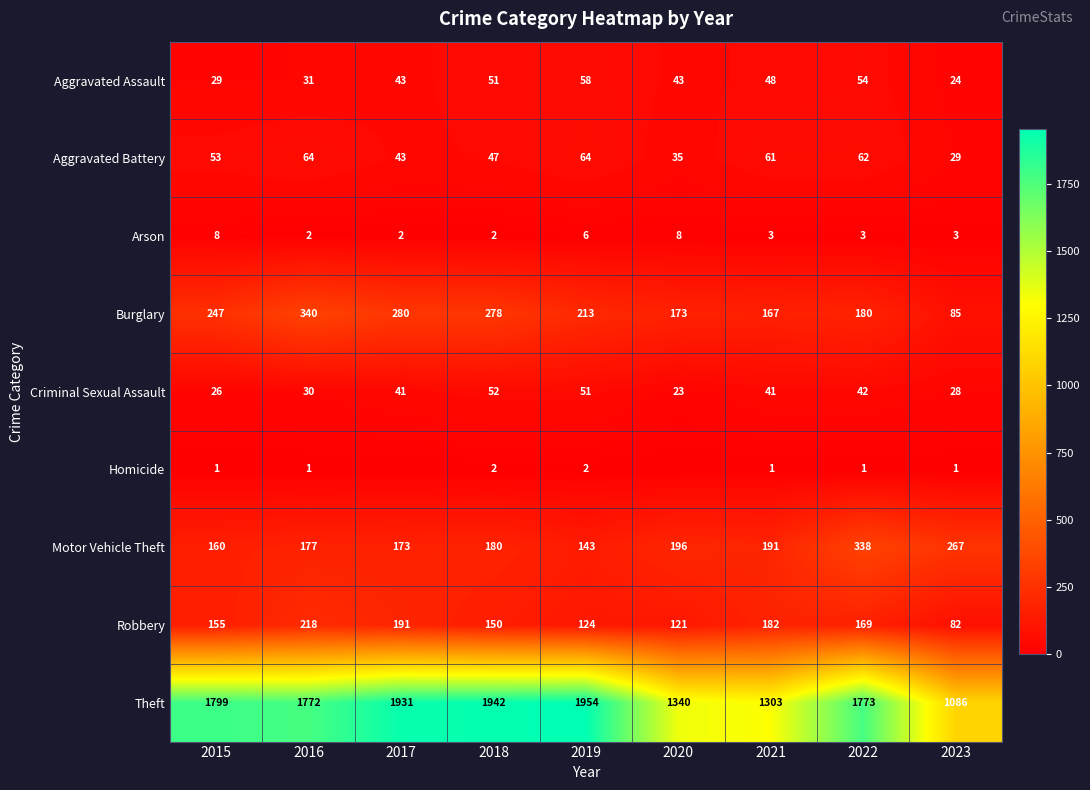

Where does the Motor Vehicle Theft series first go above 180?

2020